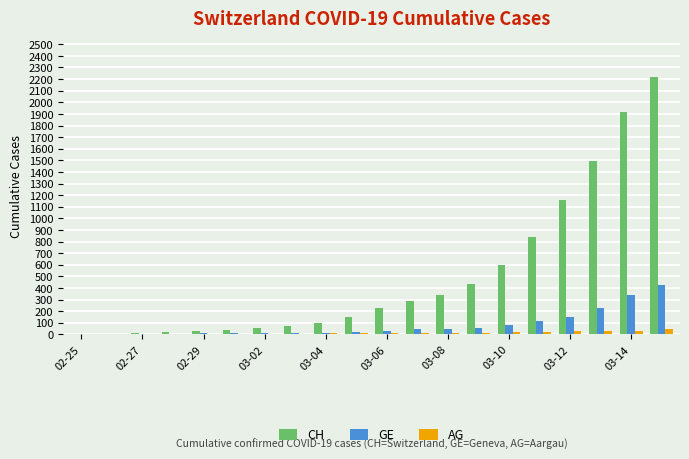

Which series has the largest total across all categories?

CH